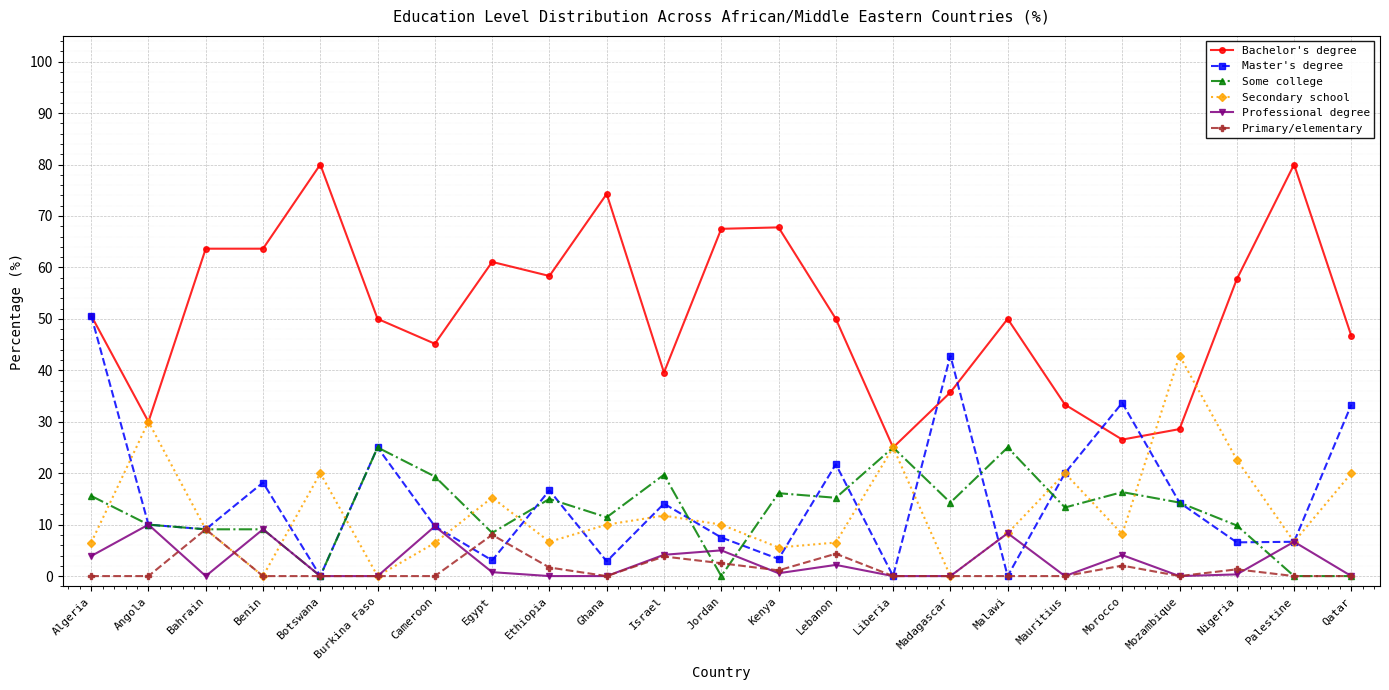

True or false: Primary/elementary has a value of 0.0 at Madagascar.

True